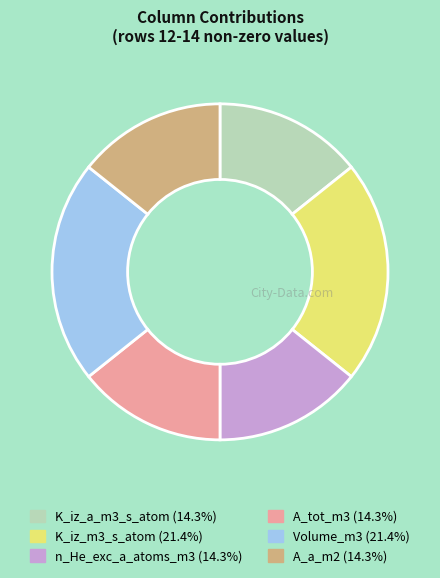

Approximately how many times larger is the value at n_He_exc_a_atoms_m3 compared to K_iz_m3_s_atom?

0.7